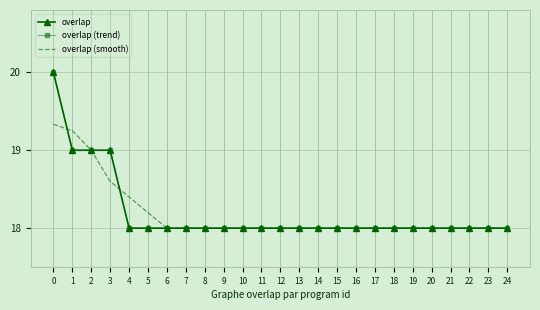

List the series in order of their peak value, highest first.

overlap, overlap (trend), overlap (smooth)